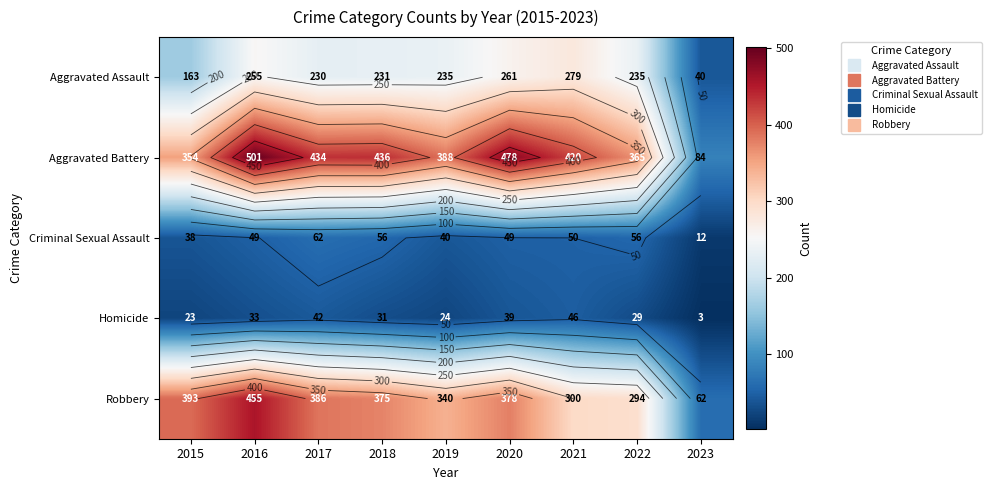

At how many categories does at least one series exceed 351?

8